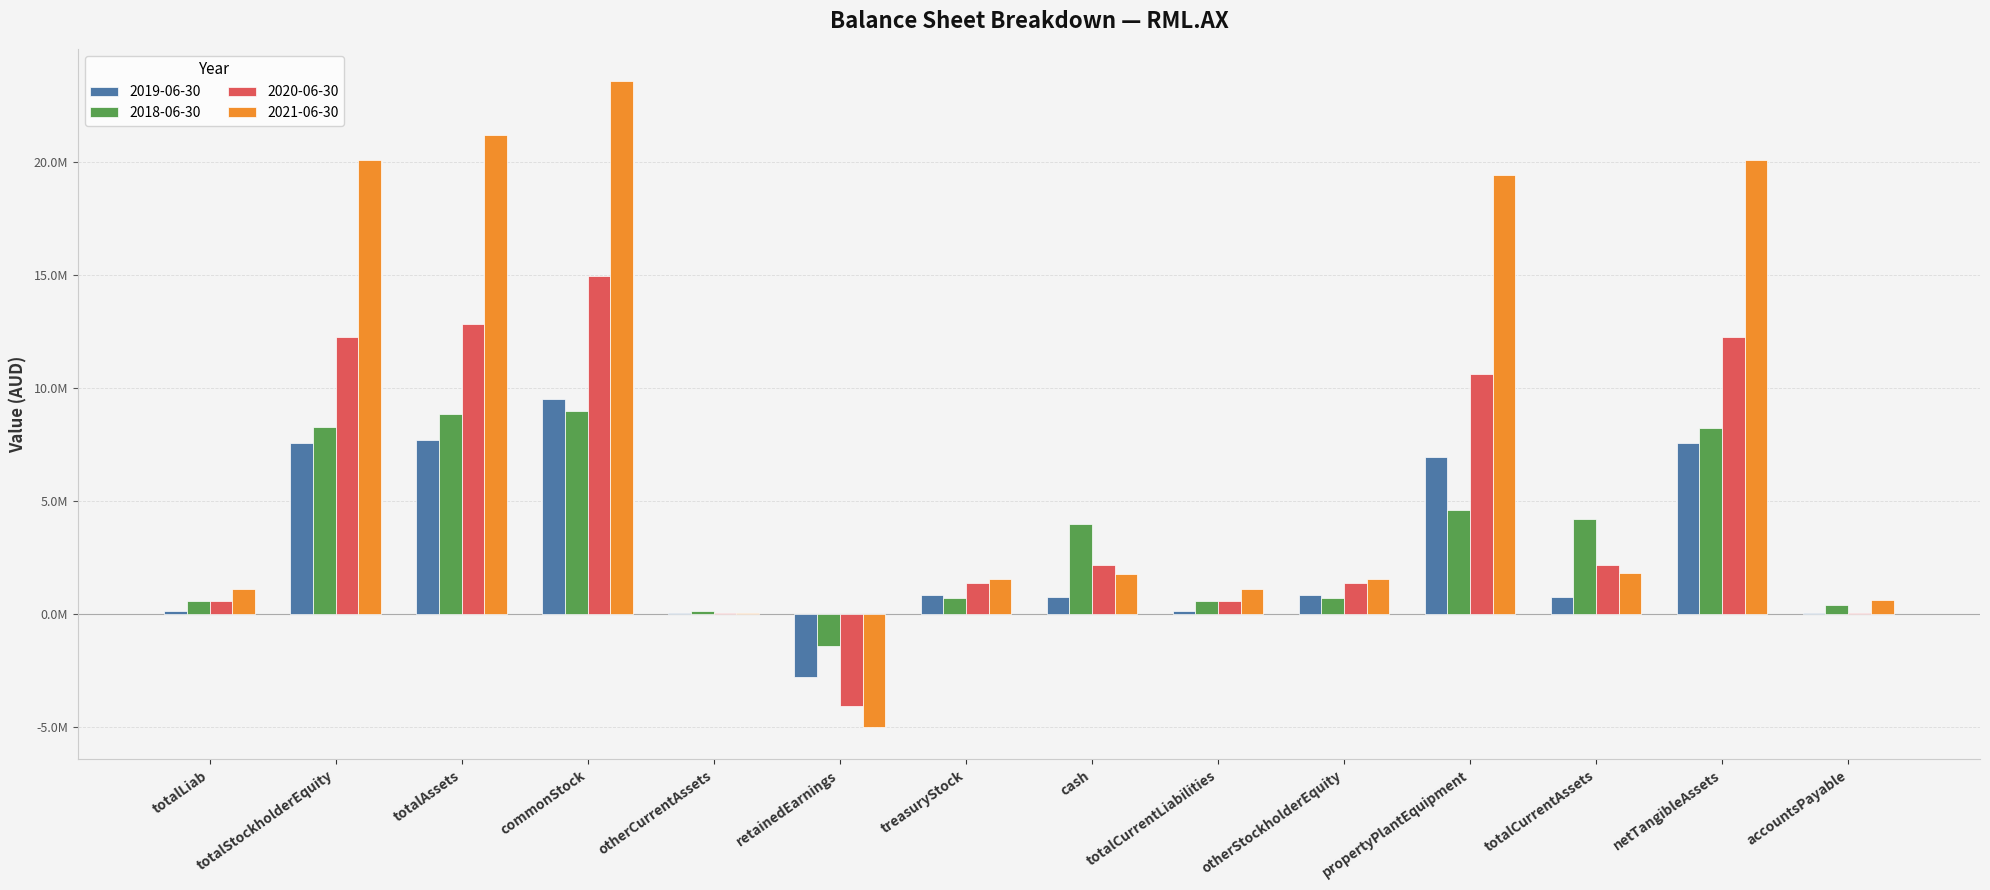

What position from the left is otherCurrentAssets?

5